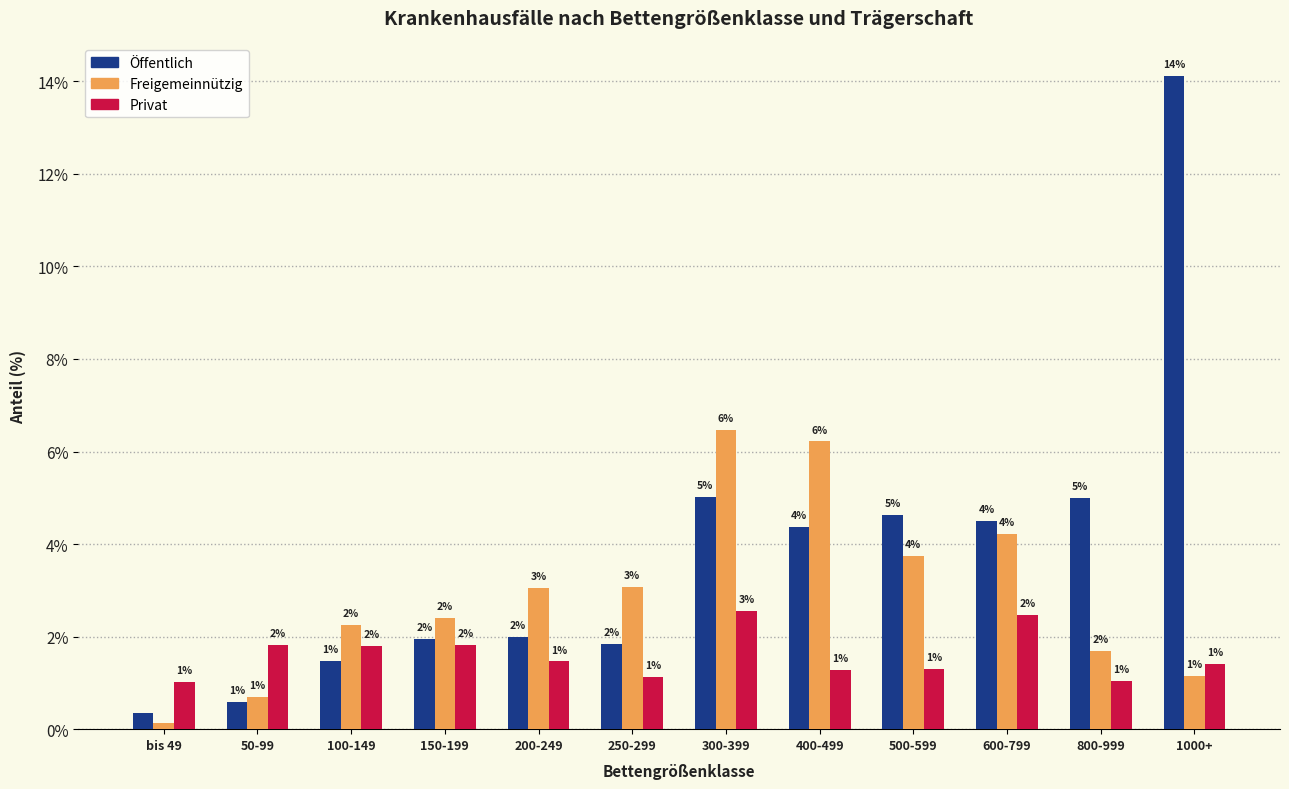

At which category is the sum across all series the highest?

1000+